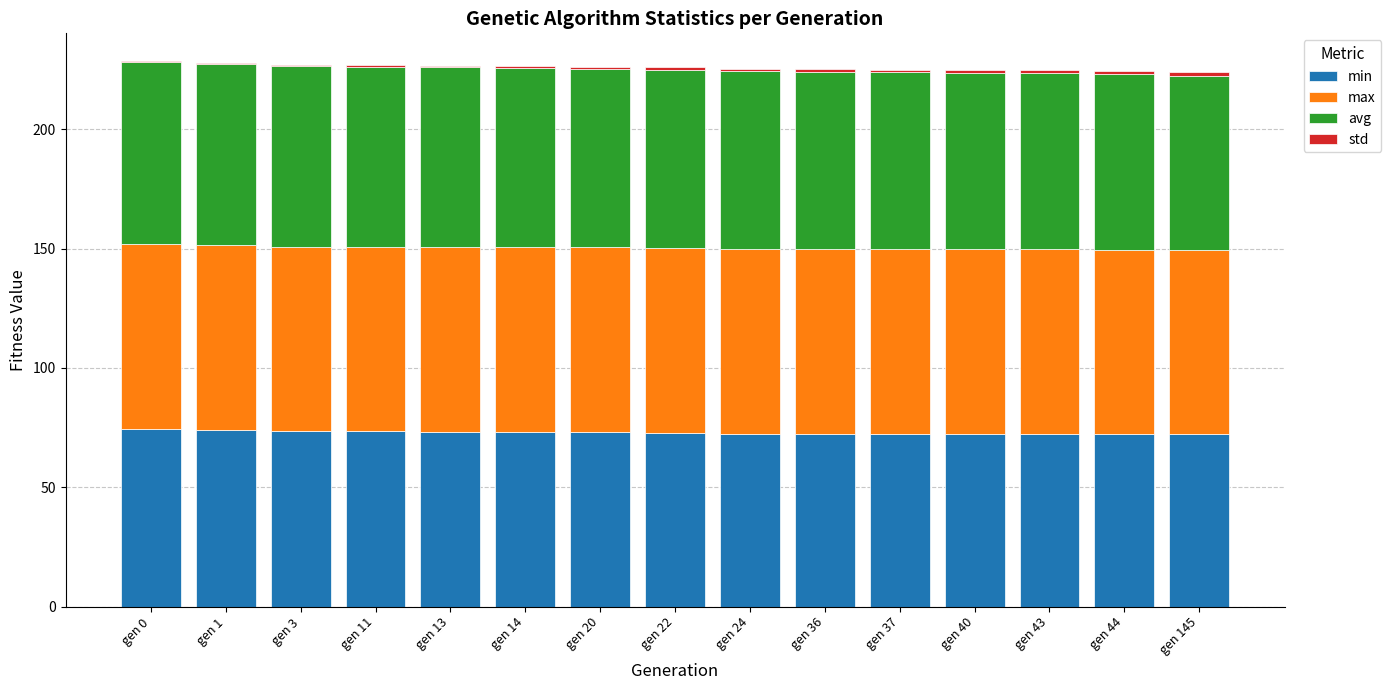

The value of min at gen 37 is 32.2. True or false?

False